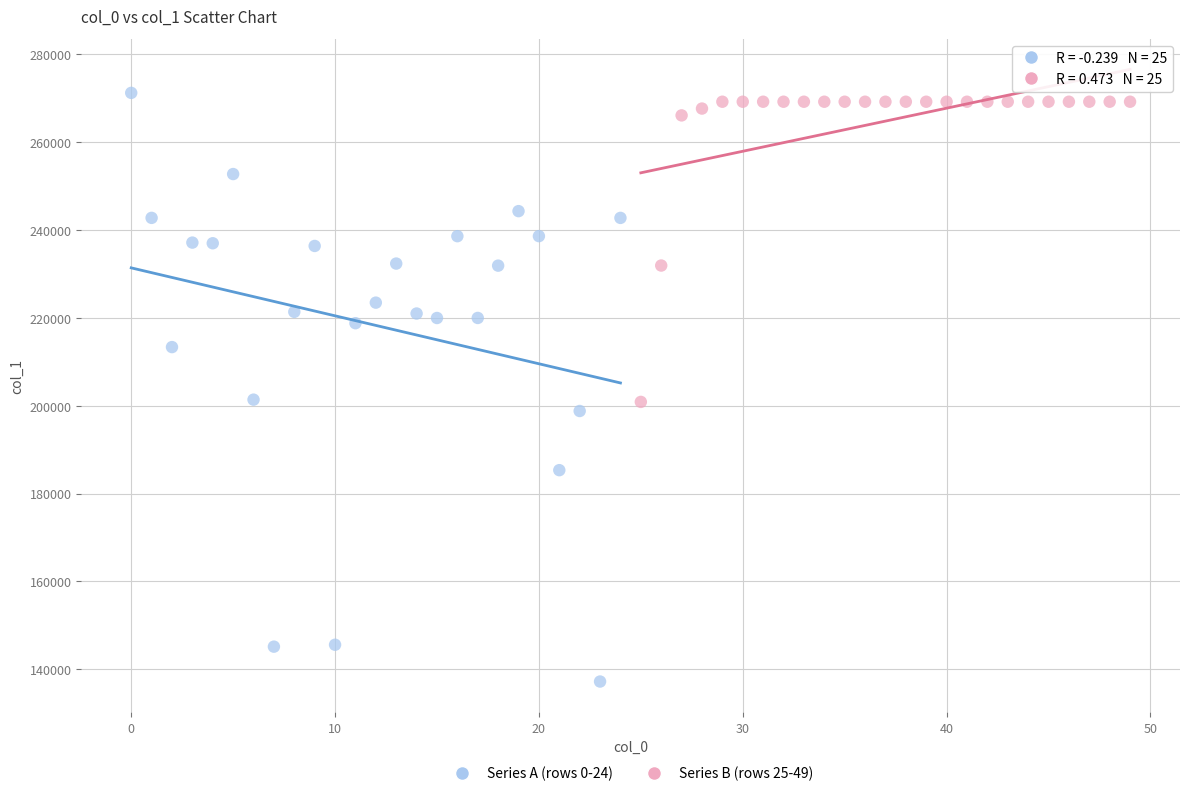

Which series has the widest spread of Y values?

Series A (rows 0-24)